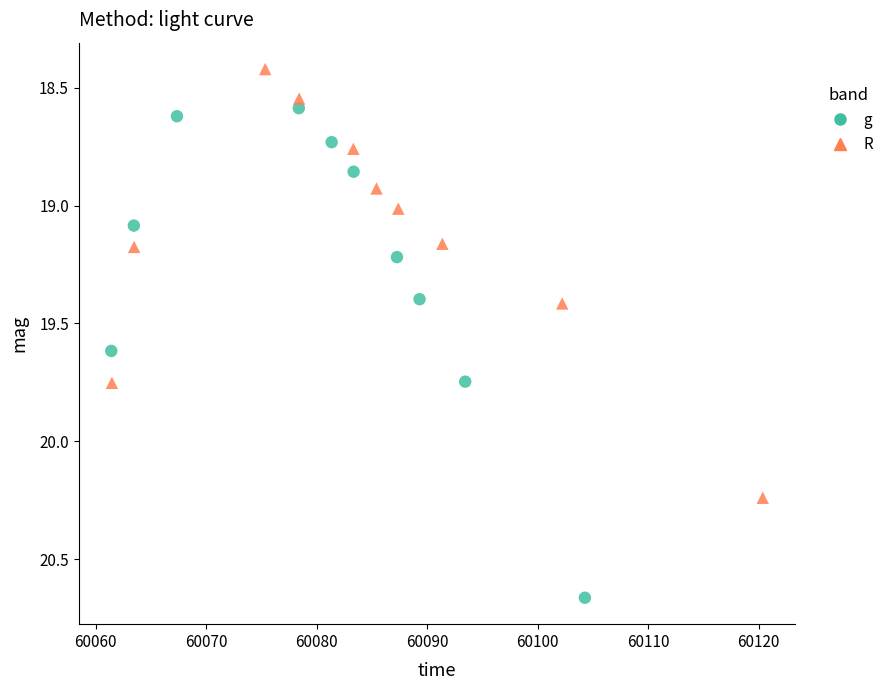

Which series contains the lowest Y value?

R